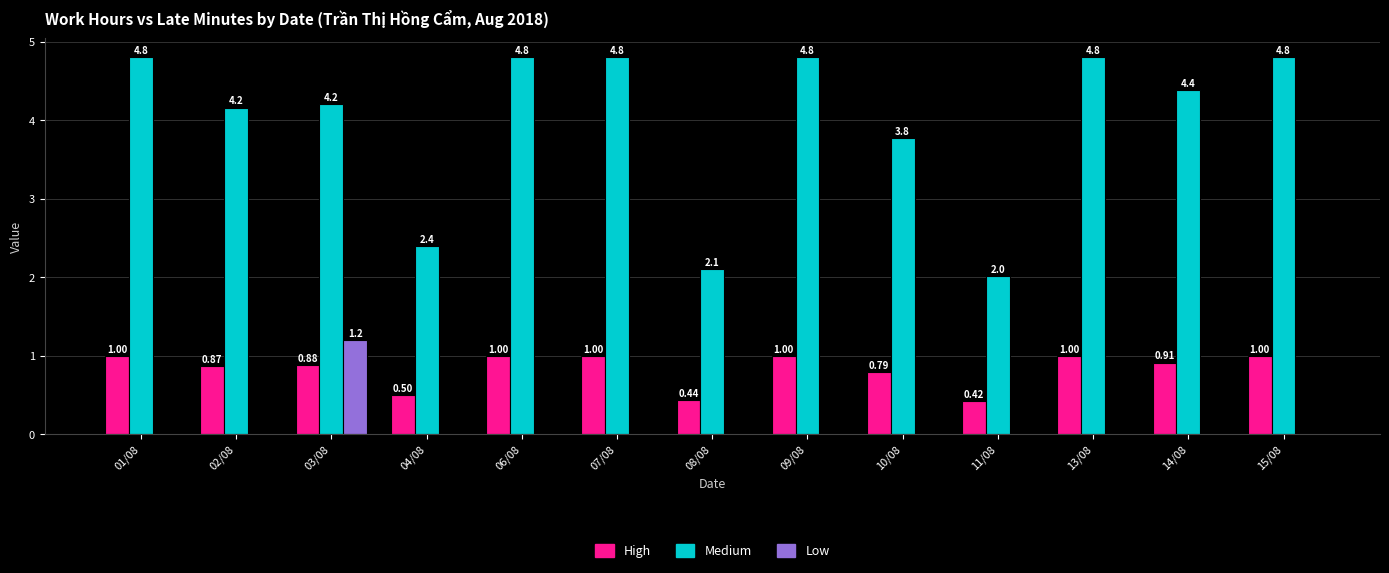

What is the sum of the High values at 10/08 and 13/08?

1.8